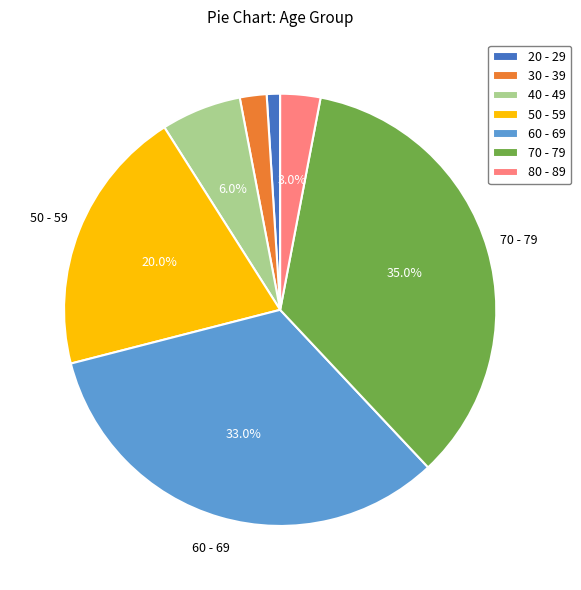

To the nearest percent, what percentage of the pie is 80 - 89?

3%